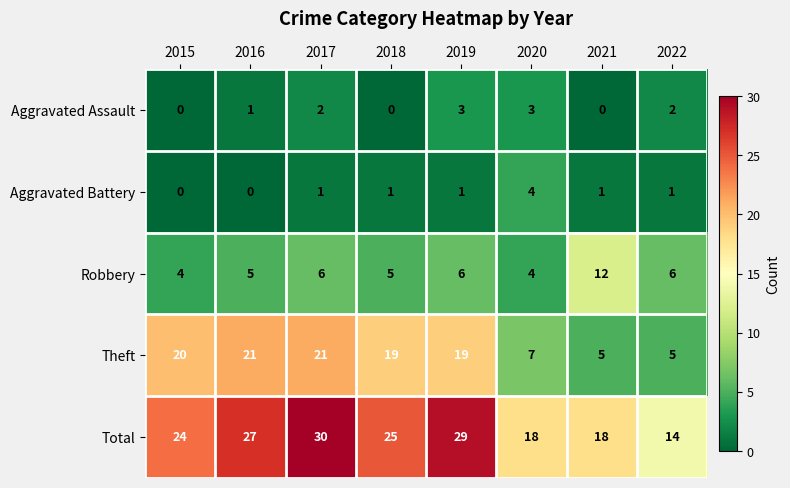

List the series in order of their peak value, highest first.

Total, Theft, Robbery, Aggravated Battery, Aggravated Assault